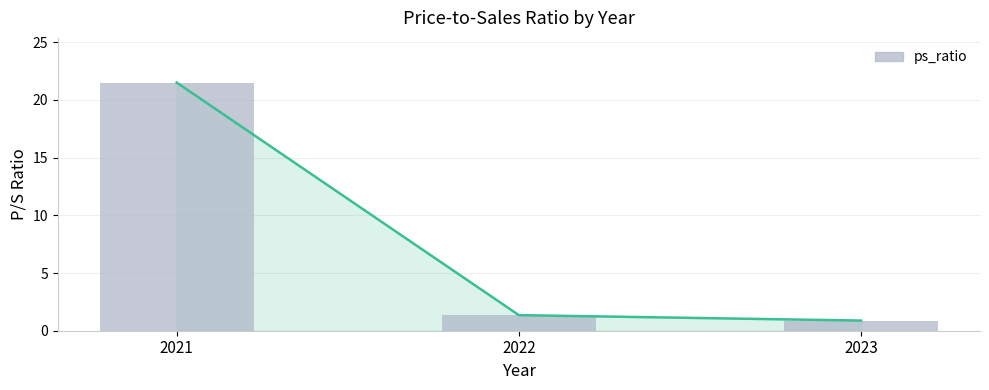

Does the chart contain any negative values?

No